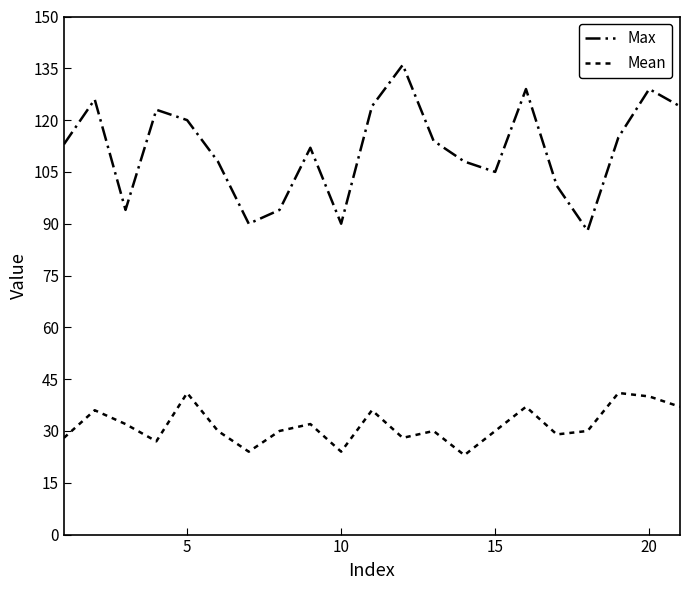

What is the label of the 1st point from the right?

20